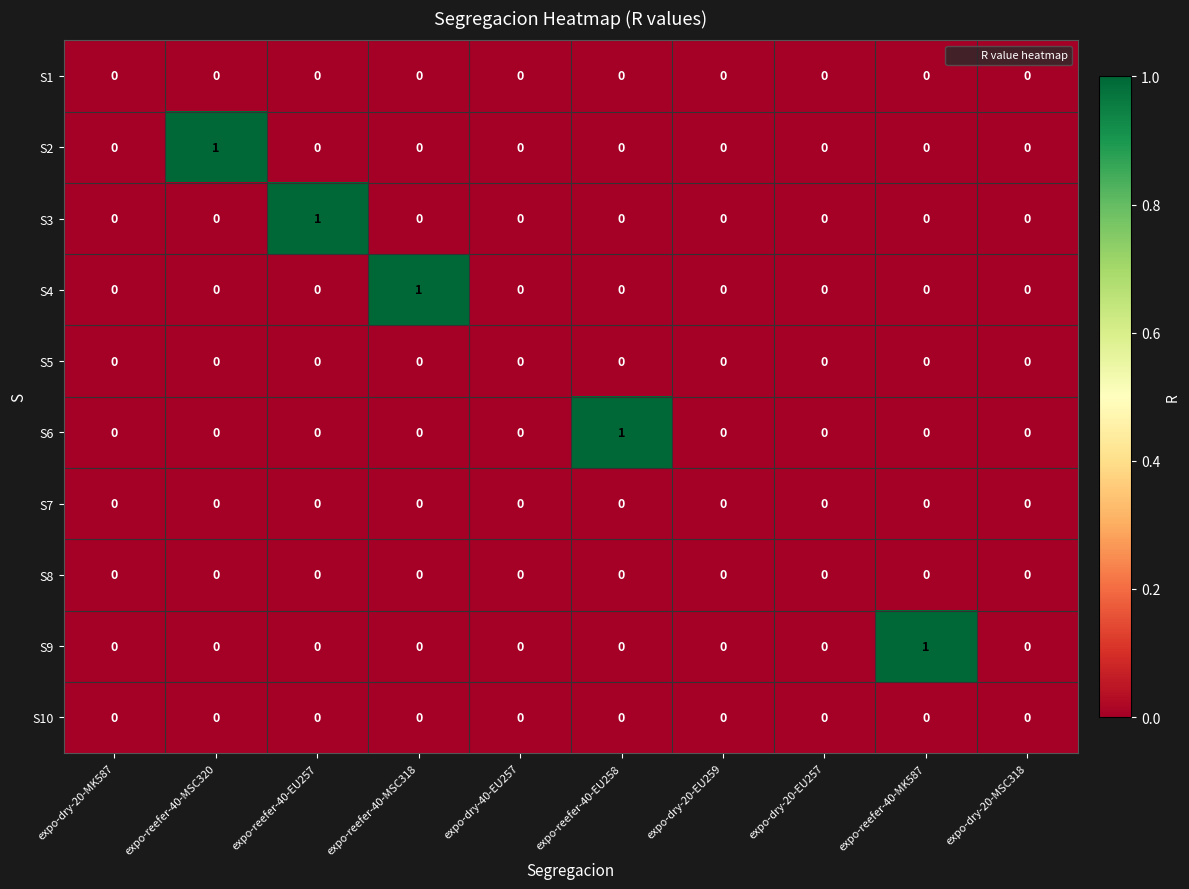

The S8 series shows 0 at expo-dry-20-EU259. True or false?

True